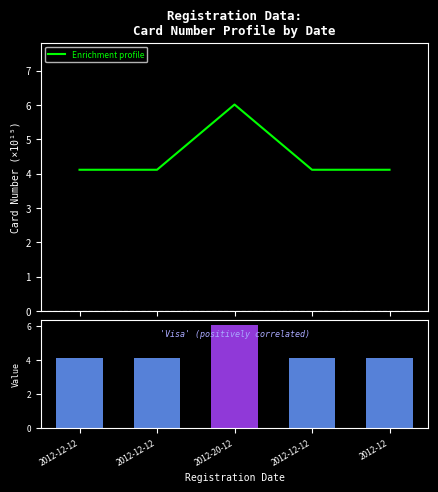

Reading left to right, what are all the values shown in this chart?

4.1	4.1	6.0	4.1	4.1